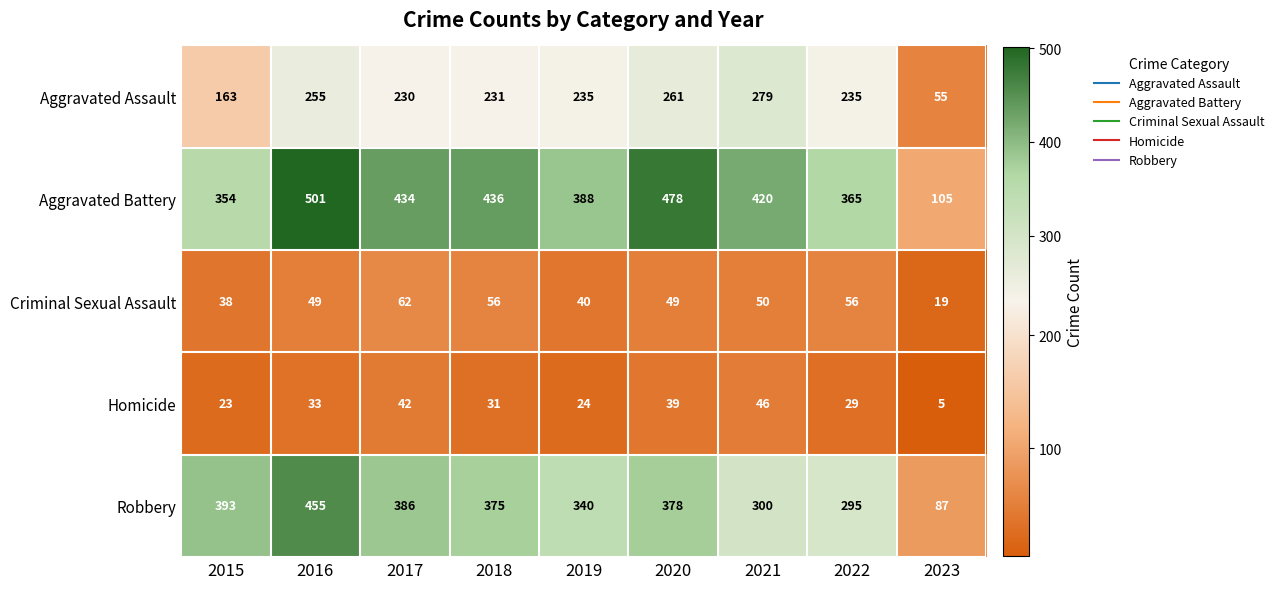

How many distinct data groups are displayed?

5